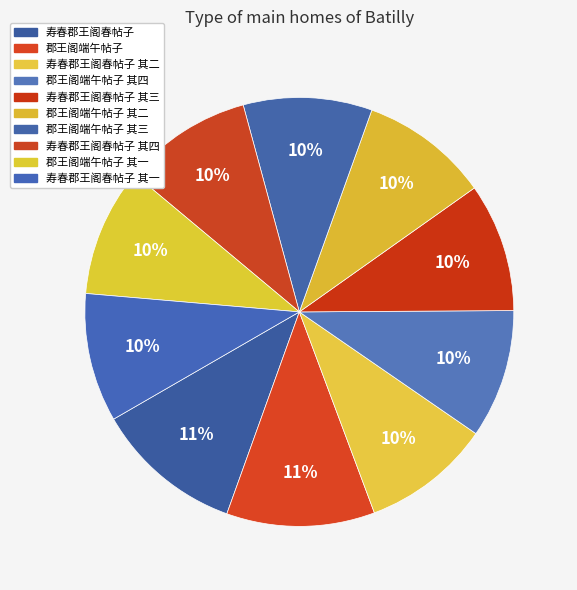

How many segments does this pie chart have?

10